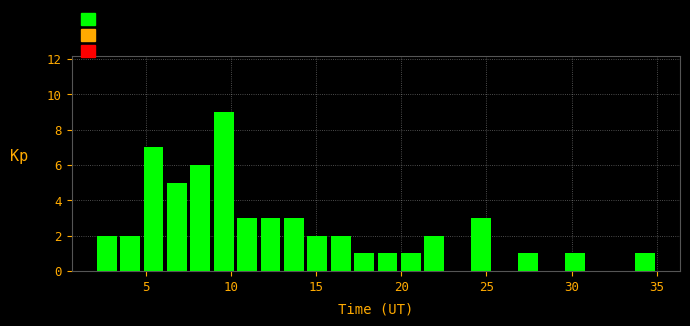

Around what value on the x-axis is the tallest bar? Give the approximate position of its centre, as read against the axis.

9.5